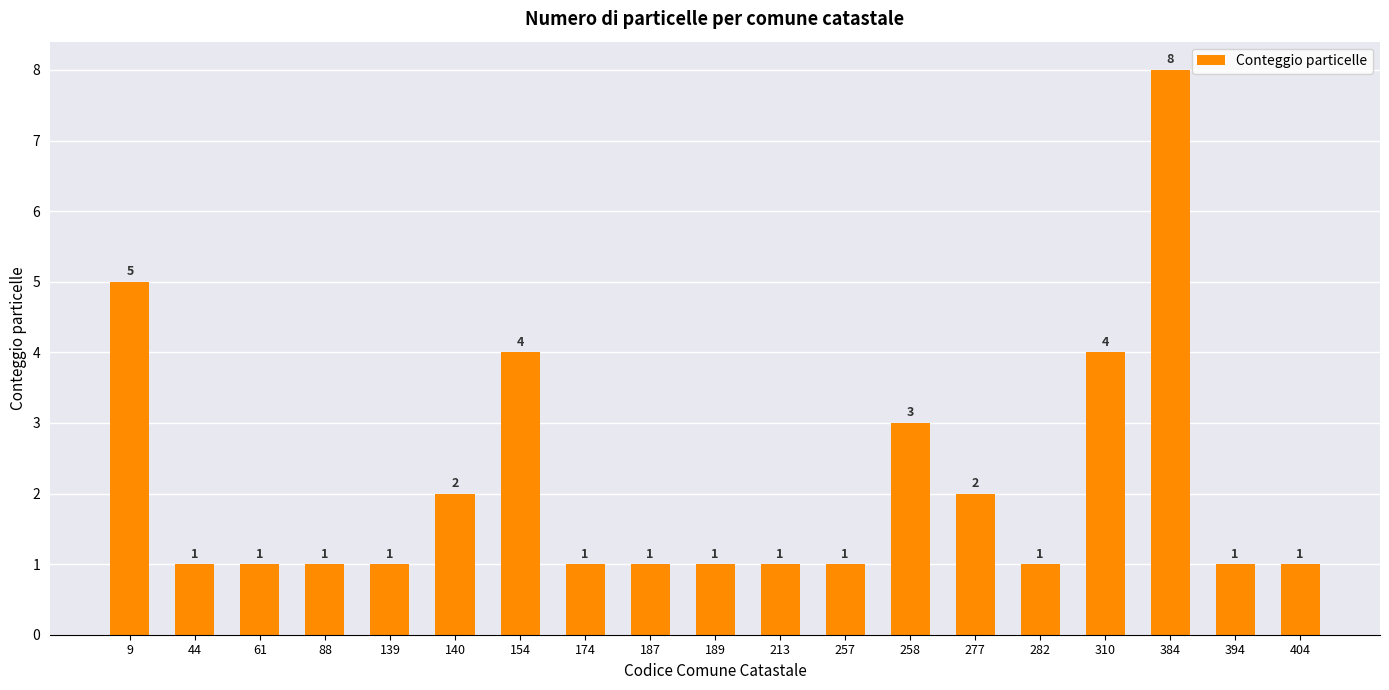

What is the sum of all values?

40